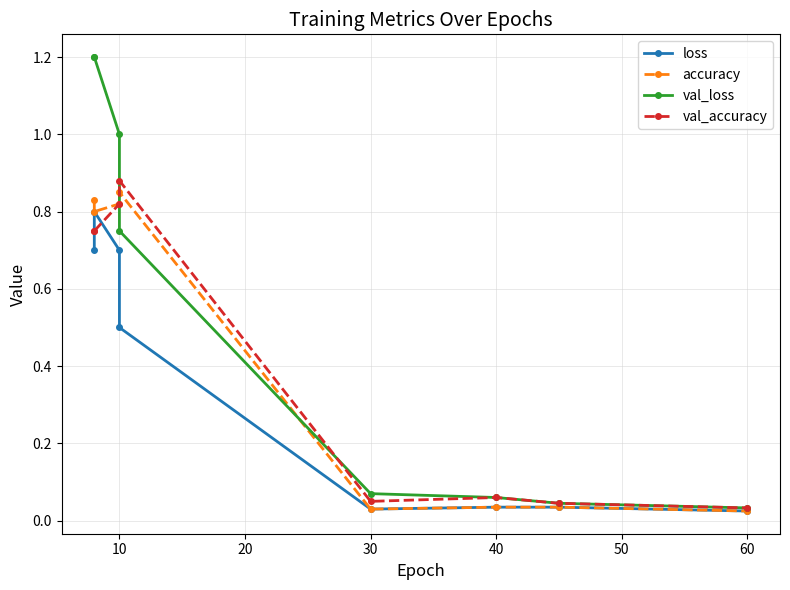

Which series has the largest range (max minus min)?

val_loss